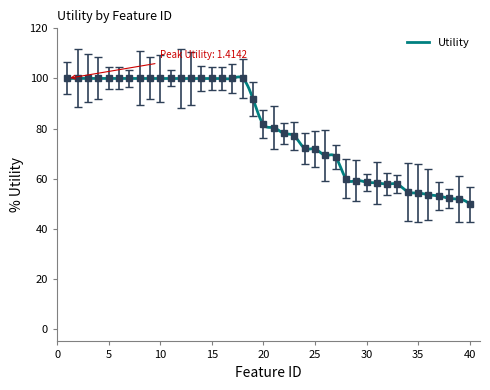

How many lines are shown in the chart?

1